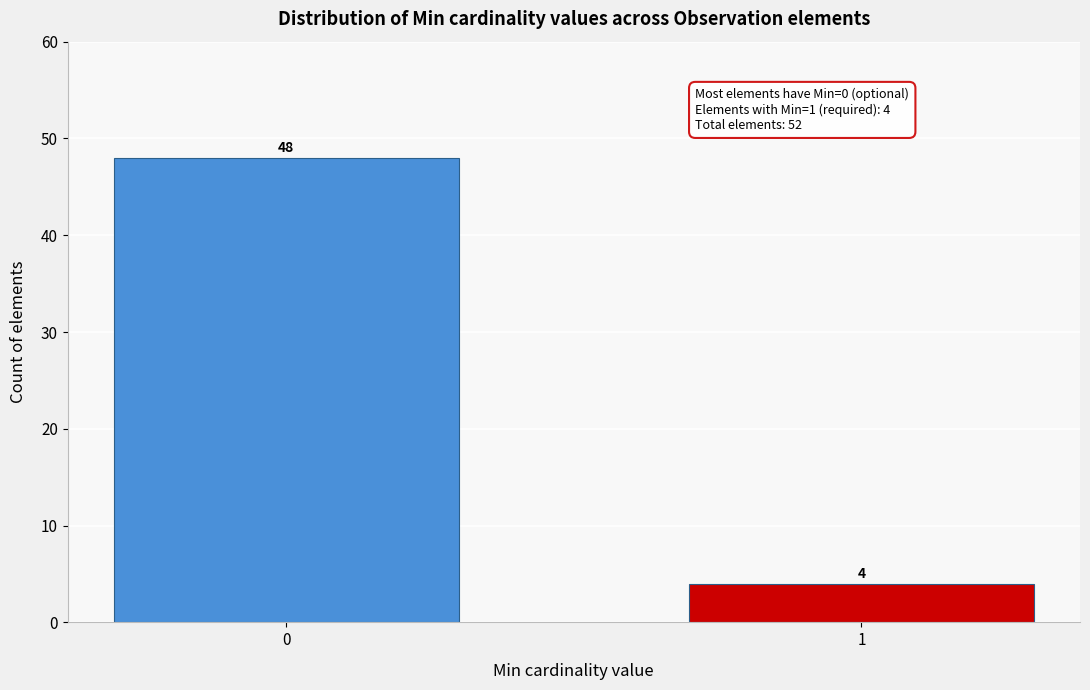

Reading left to right, extract all data points from this chart.

48	4